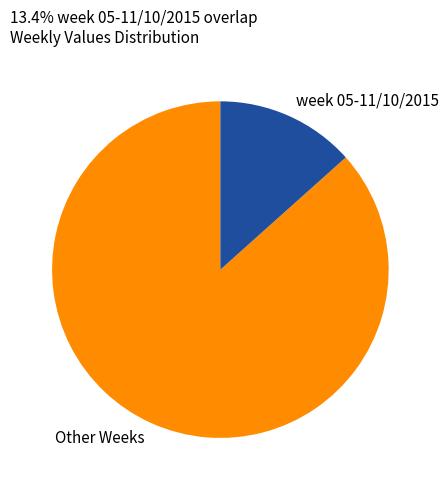

Rank the categories by value from lowest to highest.

week 05-11/10/2015, Other Weeks